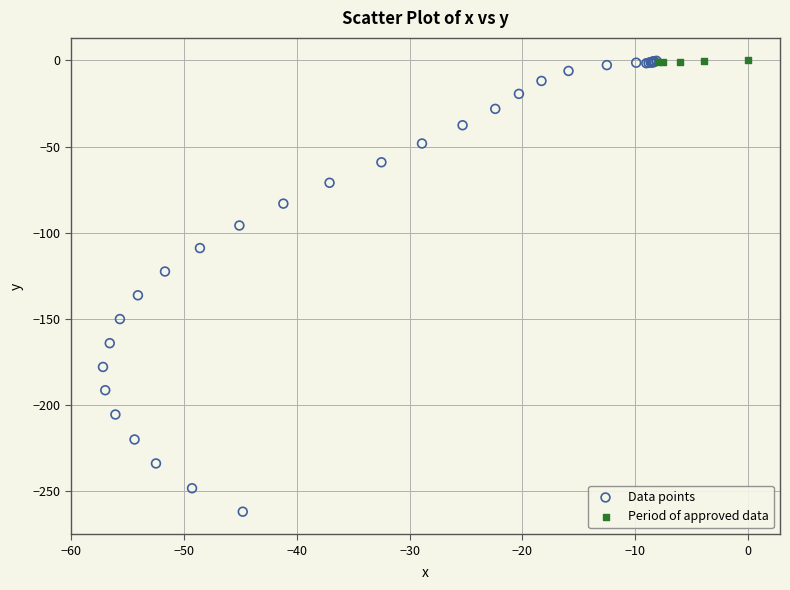

Which series contains the lowest Y value?

Data points